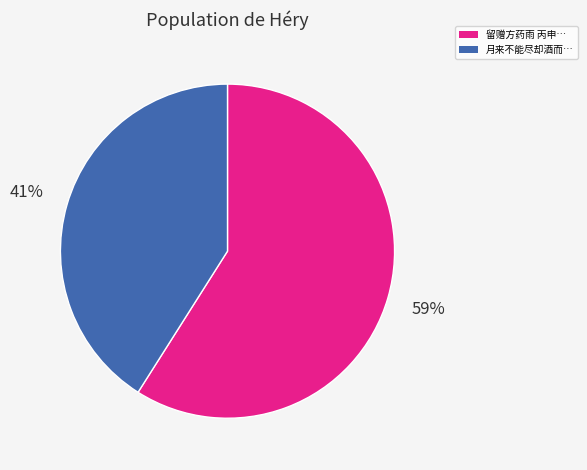

Is the sum of 留赠方药雨 丙申… and 月来不能尽却酒而… greater than half?

Yes